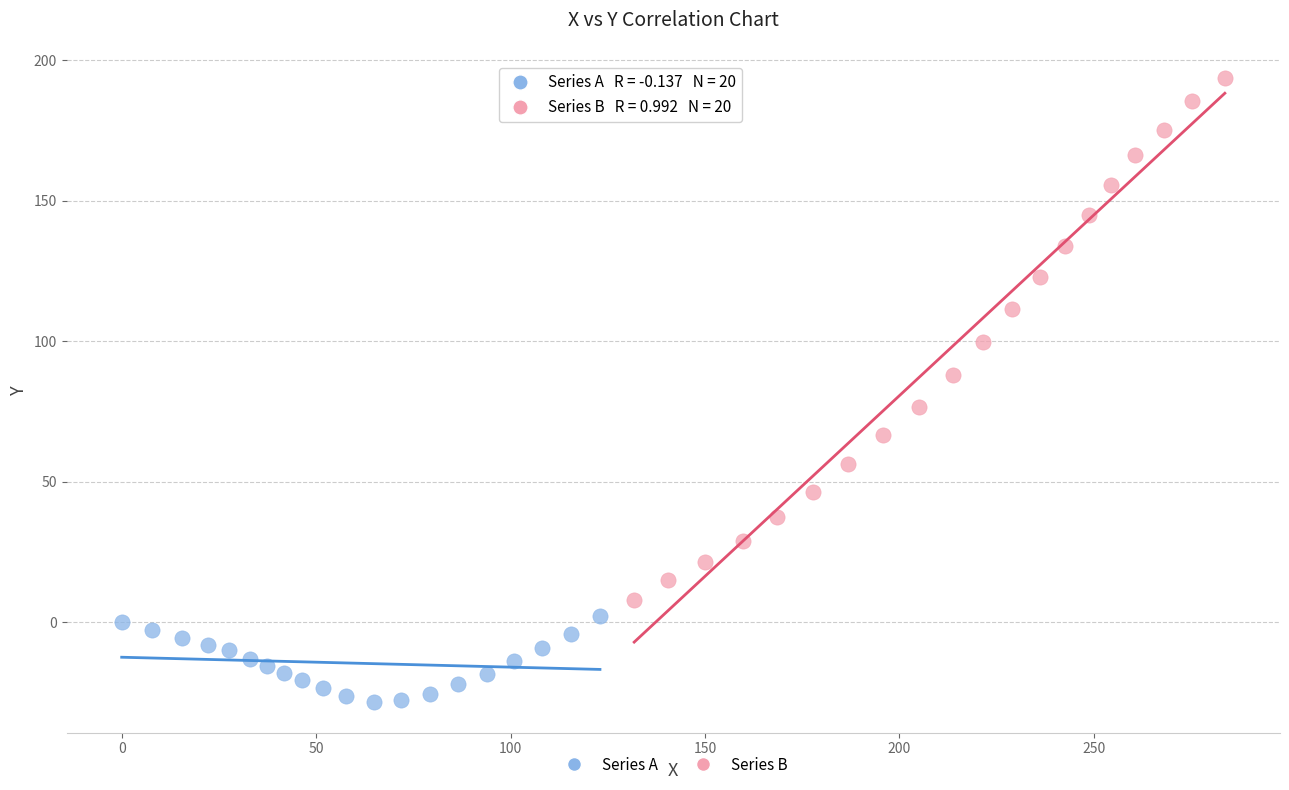

Which series has the widest spread of Y values?

Series B